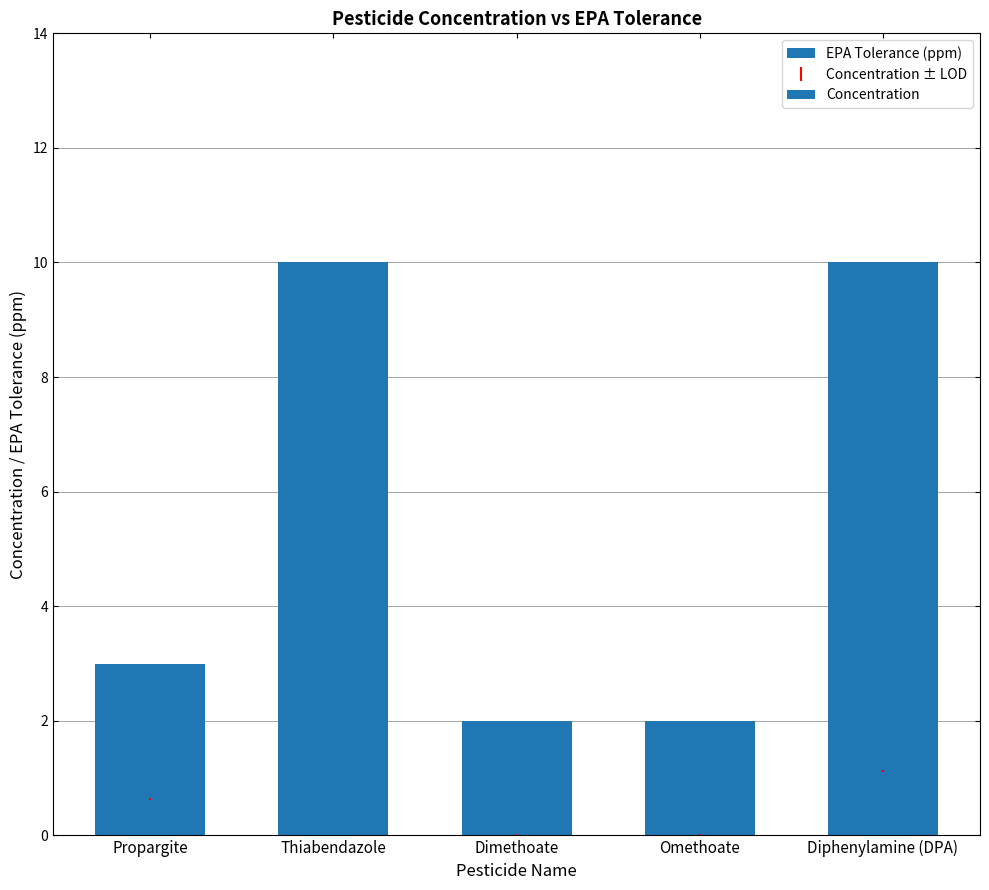

True or false: Concentration has a value of 0.0 at Omethoate.

False